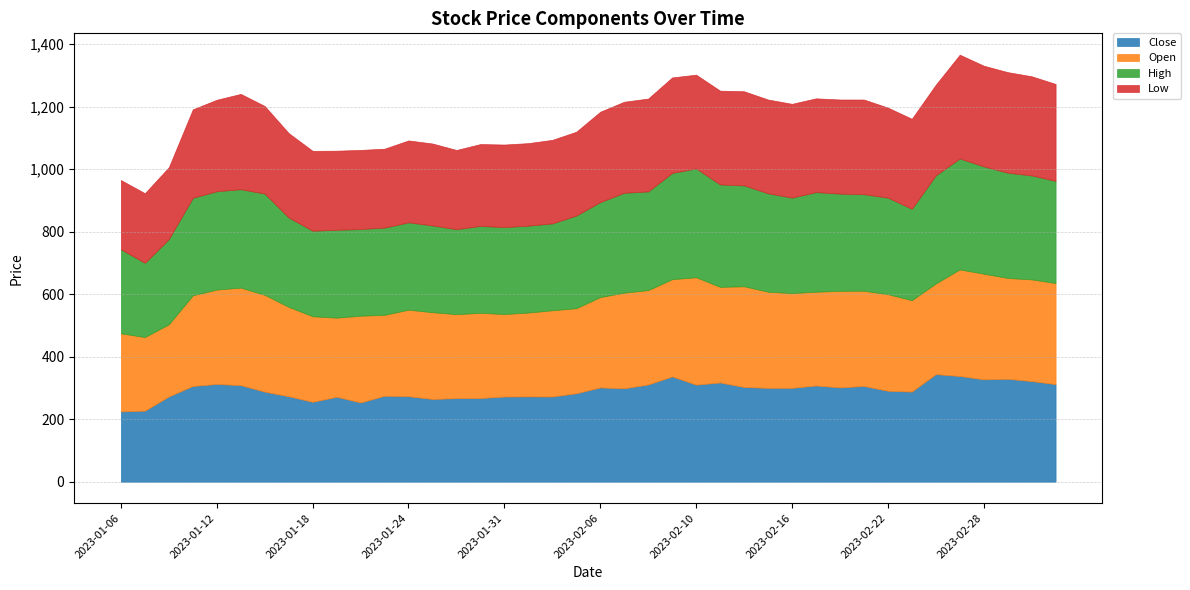

What are all the series names shown in the legend?

Close, Open, High, Low